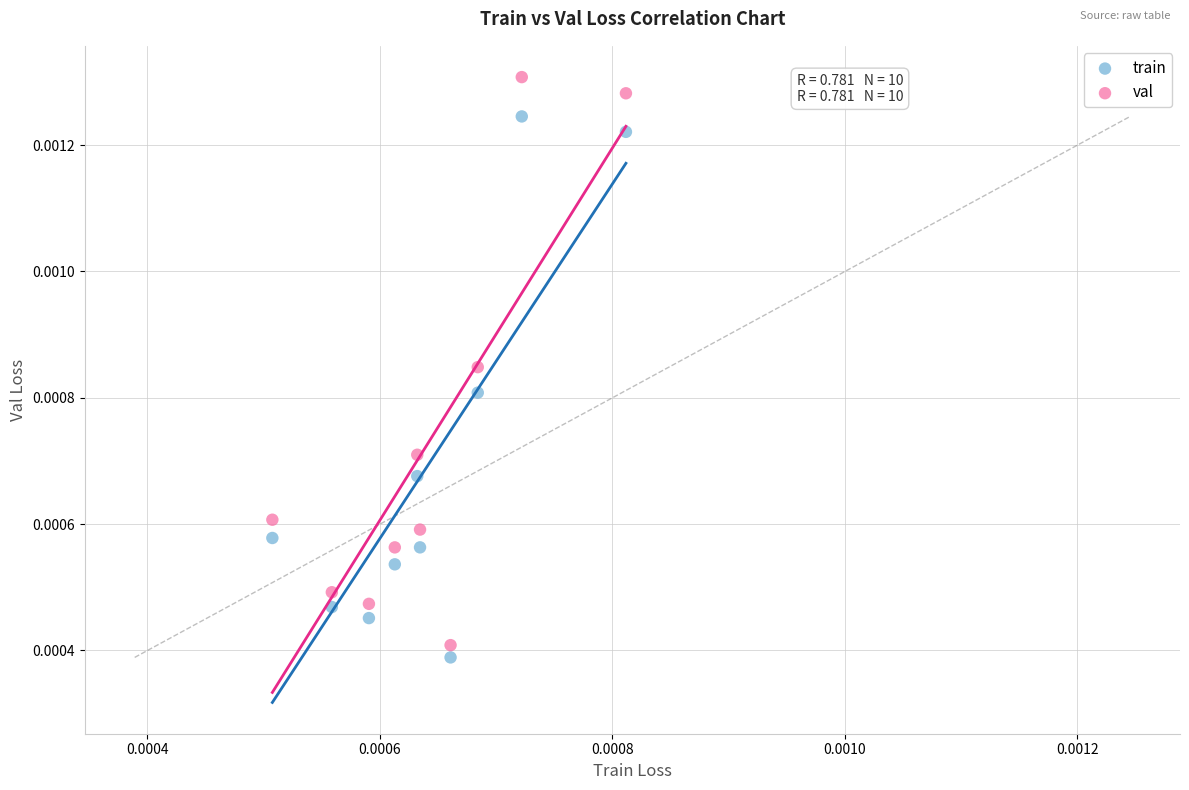

Which series reaches the maximum Y coordinate?

val